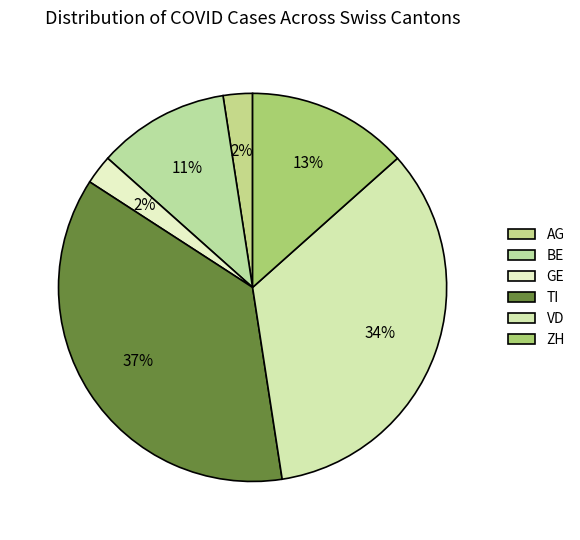

How many slices are in this pie chart?

6